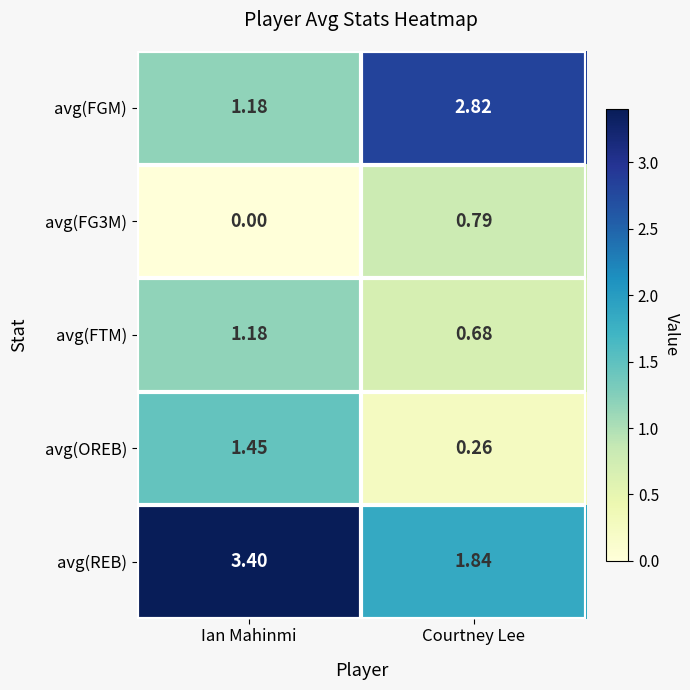

What is the difference between the highest and lowest values at Courtney Lee?

2.6